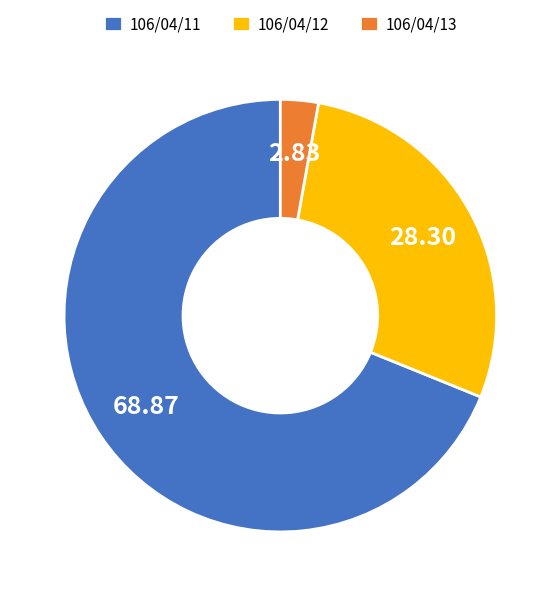

Is 106/04/12 the majority of the pie?

No